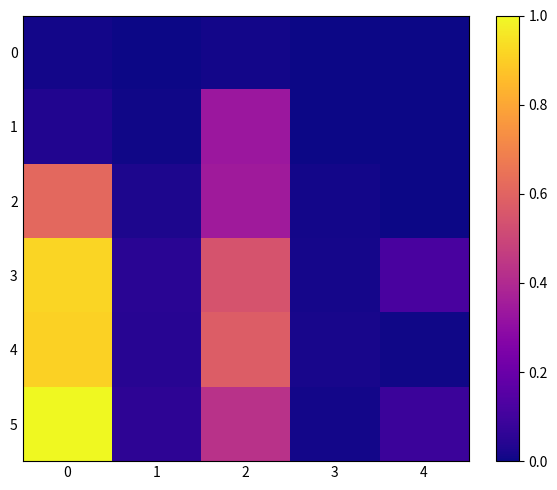

Reading right to left, extract all data points from this chart.

0: 4=0.0	3=0.0	2=0.0	1=0.0	0=0.0
1: 4=0.0	3=0.0	2=0.3	1=0.0	0=0.0
2: 4=0.0	3=0.0	2=0.3	1=0.0	0=0.6
3: 4=0.1	3=0.0	2=0.5	1=0.0	0=0.9
4: 4=0.0	3=0.0	2=0.6	1=0.0	0=0.9
5: 4=0.1	3=0.0	2=0.4	1=0.1	0=1.0